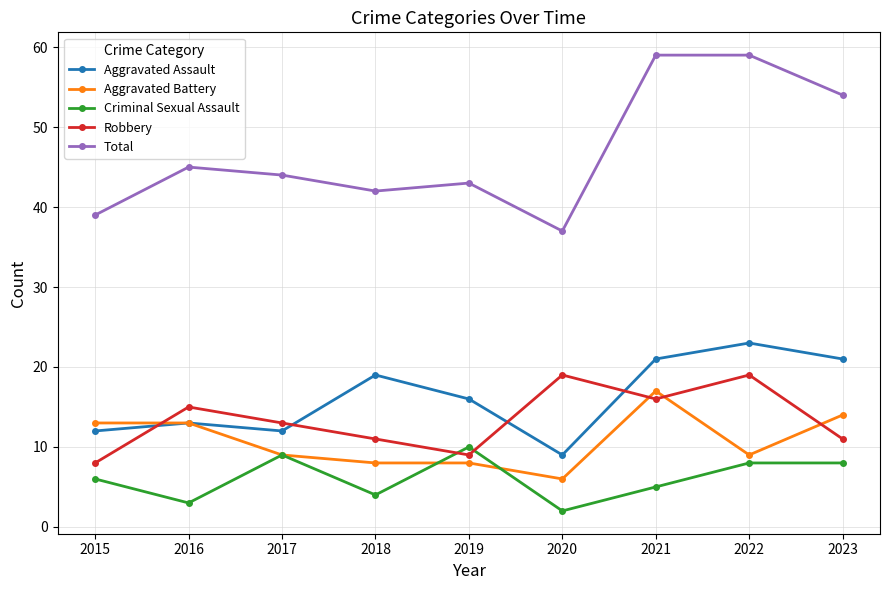

Count the number of categories in the chart.

9